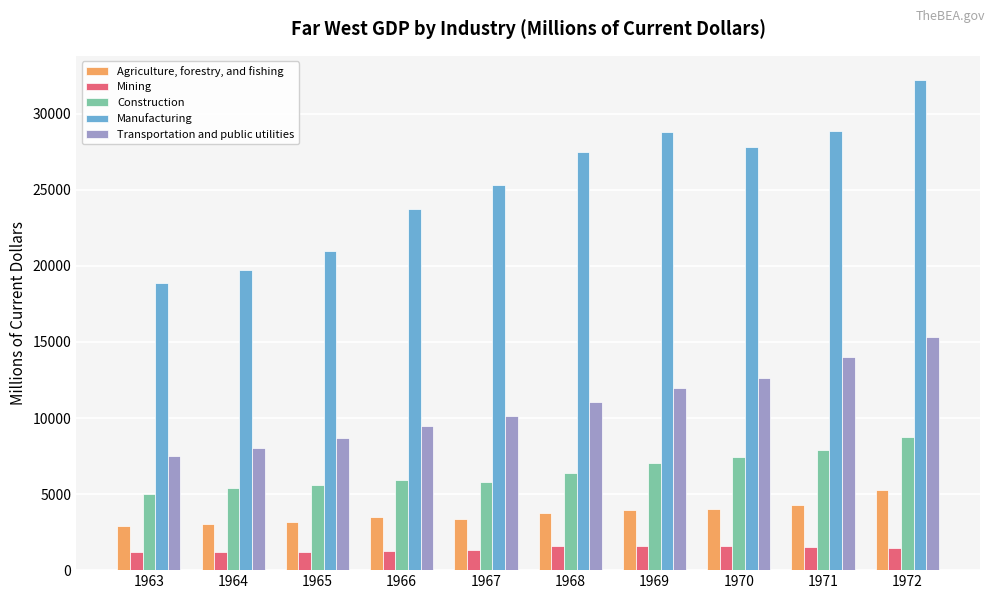

The Agriculture, forestry, and fishing series shows 1151.7 at 1968. True or false?

False